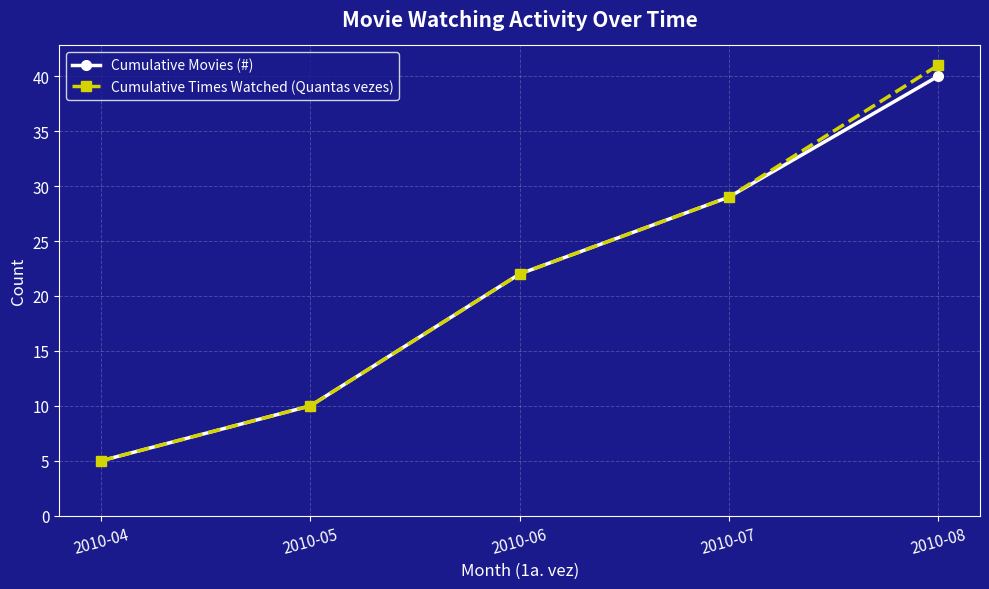

How many Cumulative Times Watched (Quantas vezes) values are between 10 and 29?

3